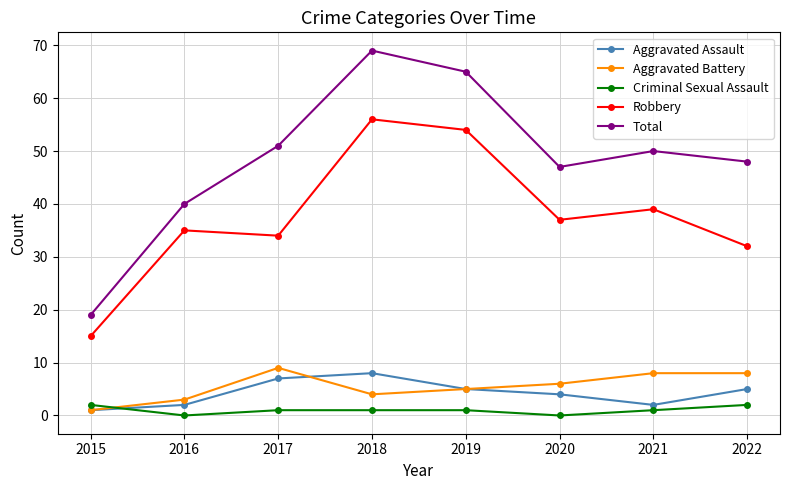

What is the value of the Criminal Sexual Assault point at the 4th from the left?

1